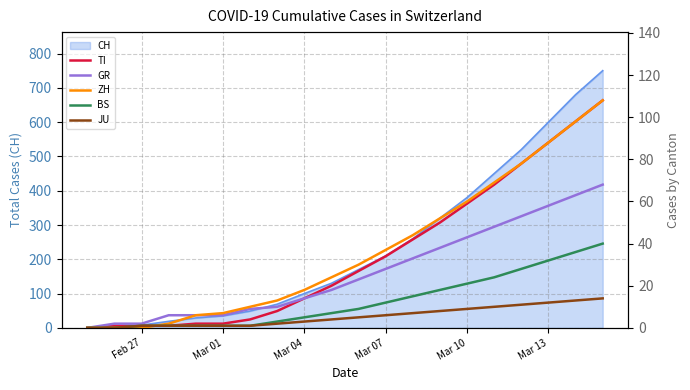

What is the highest value of the CH series?

750